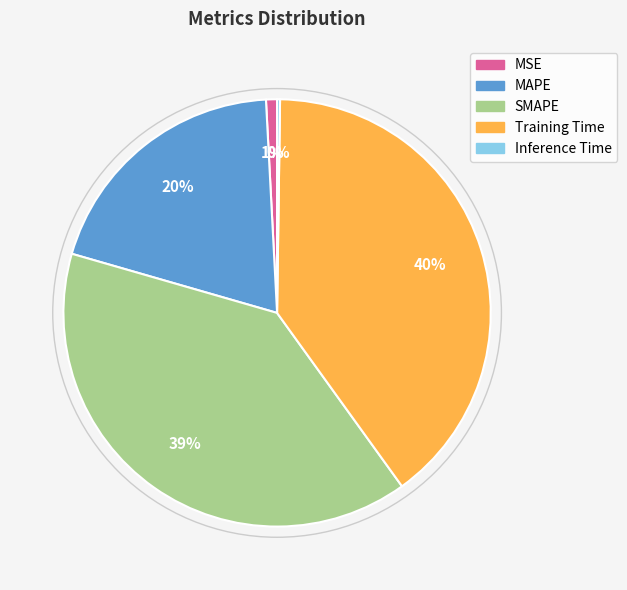

To the nearest percent, what percentage of the pie is SMAPE?

39%